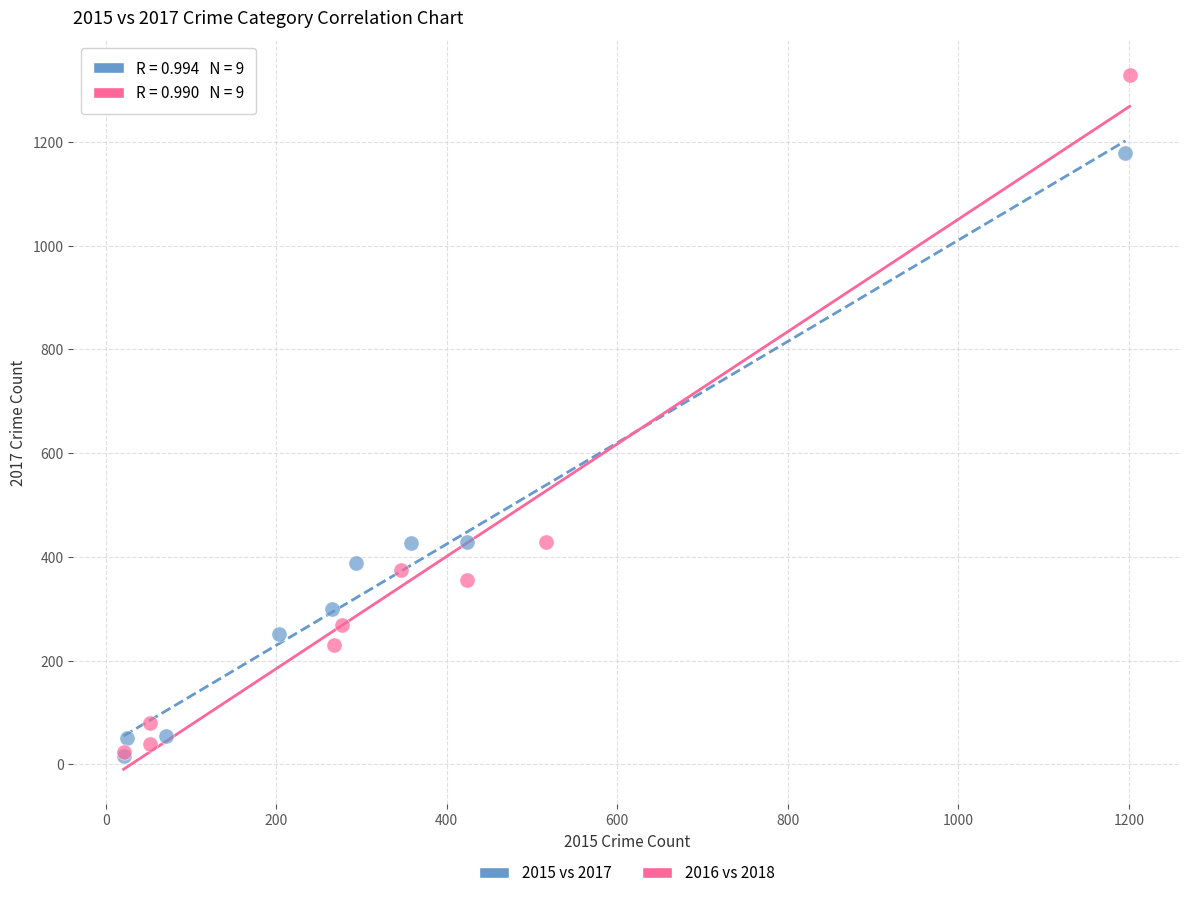

Which series contains the highest Y value?

2016 vs 2018